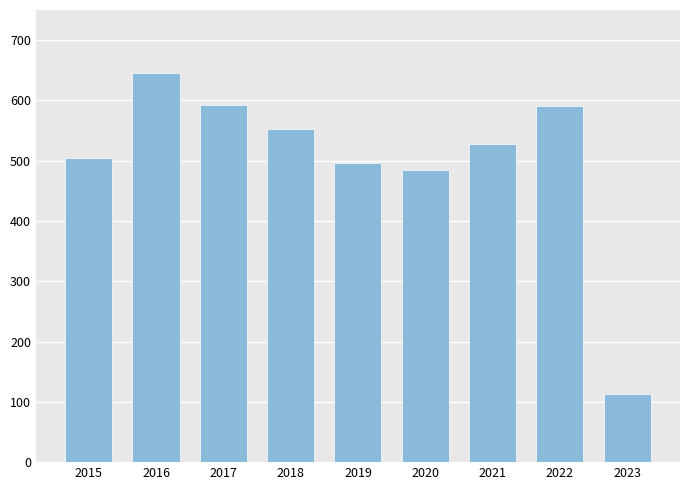

Is it true that the value at 2016 is 646?

True